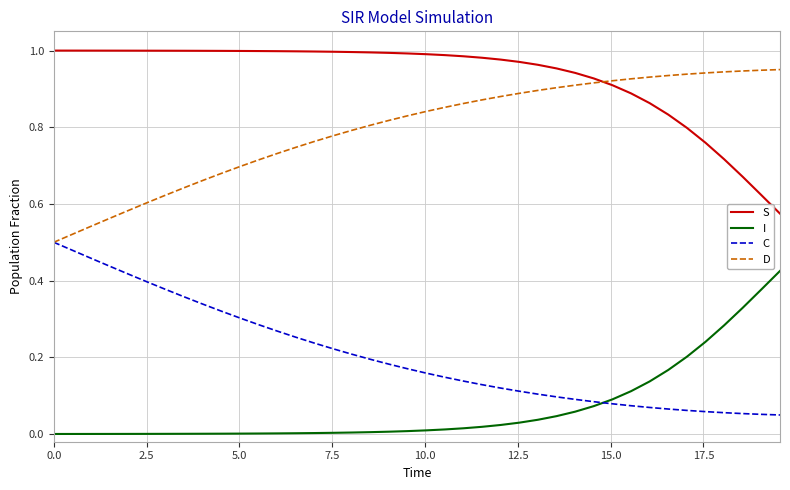

How many intersections are there between I and C?

1